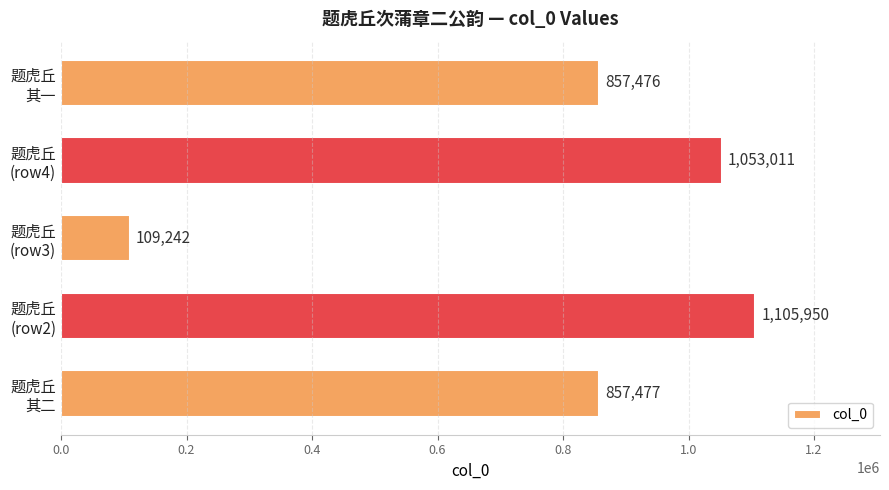

At which category does the chart reach its minimum across all series?

题虎丘
(row3)